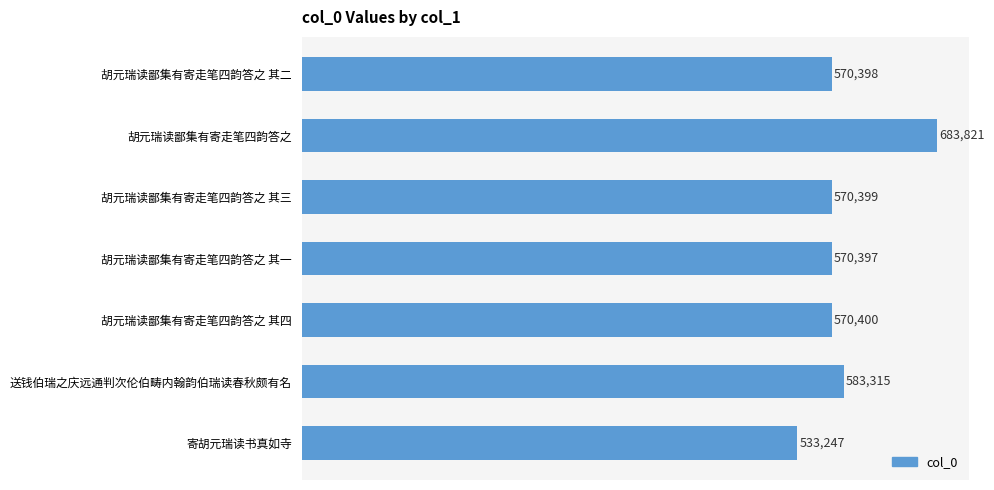

True or false: the data shows 761265 at 胡元瑞读鄙集有寄走笔四韵答之 其二.

False